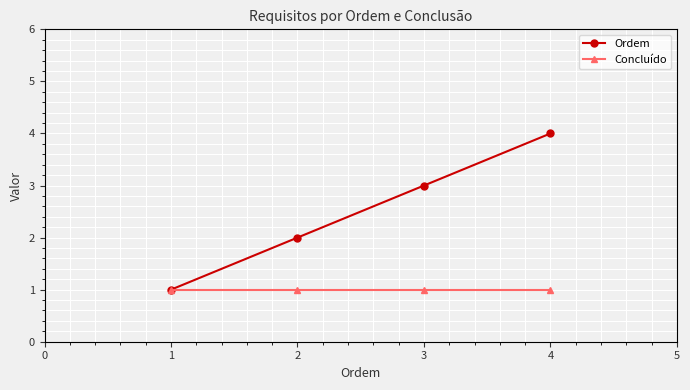

What is the minimum value shown in the chart?

1